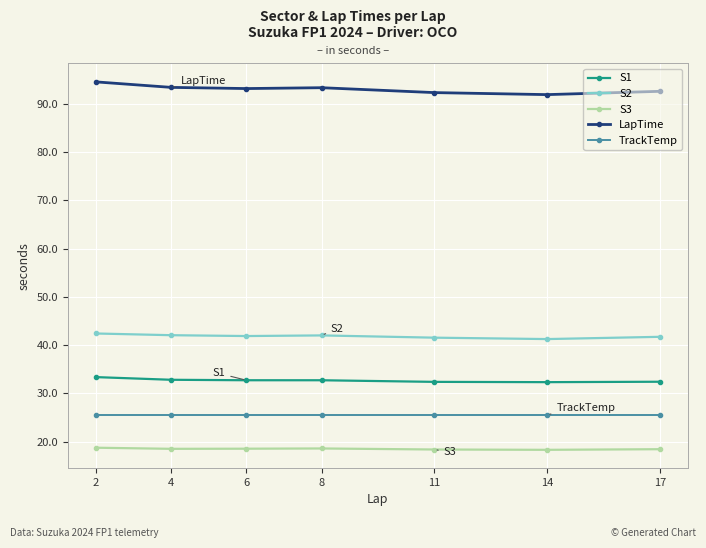

What are all the series names shown in the legend?

S1, S2, S3, LapTime, TrackTemp